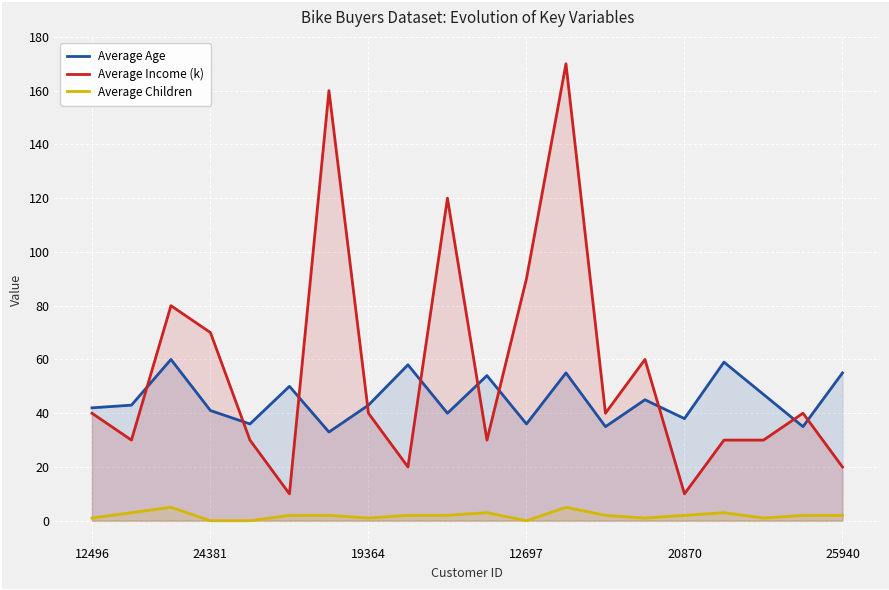

List the series in order of their peak value, lowest first.

Average Children, Average Age, Average Income (k)